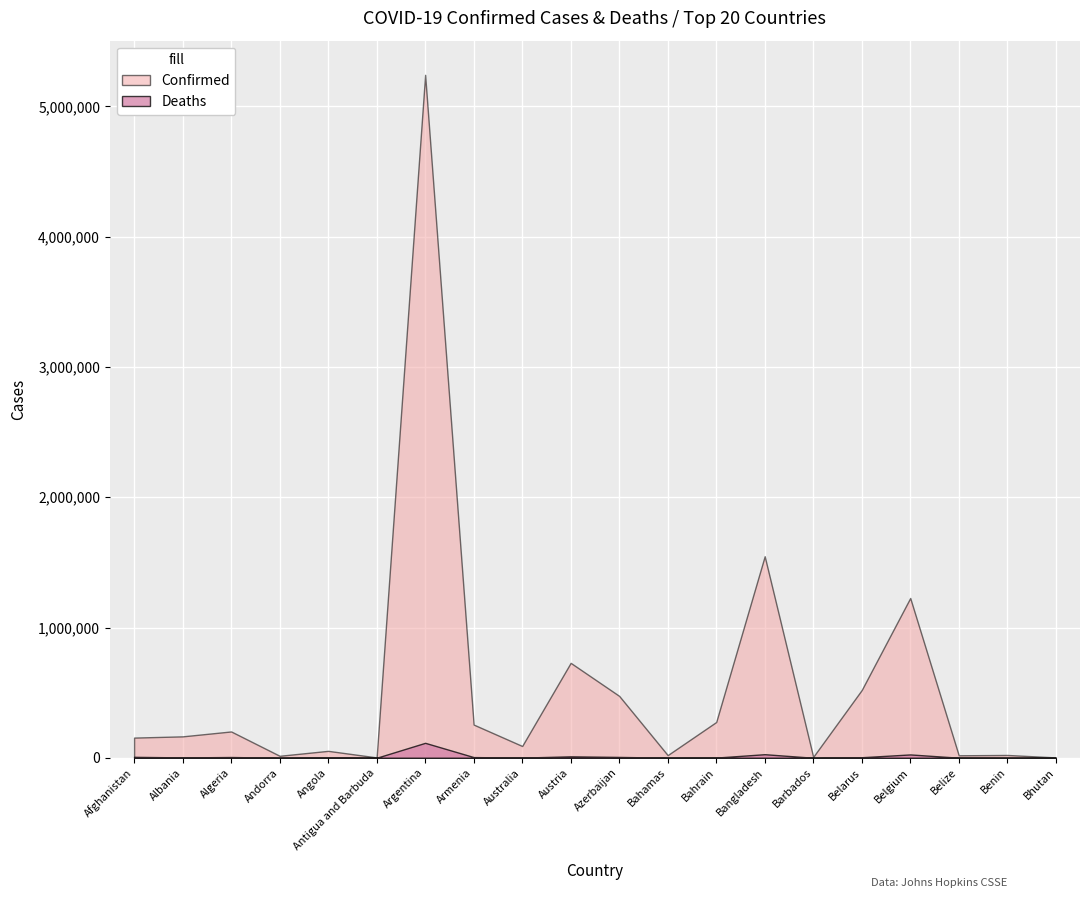

What value does the Confirmed series have at Andorra, to the nearest 100?

15100